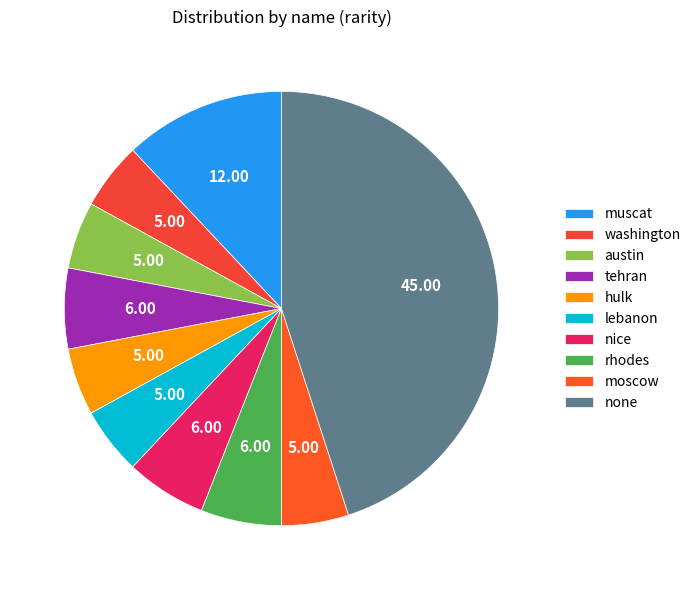

Is there any slice that represents more than half of the pie?

No